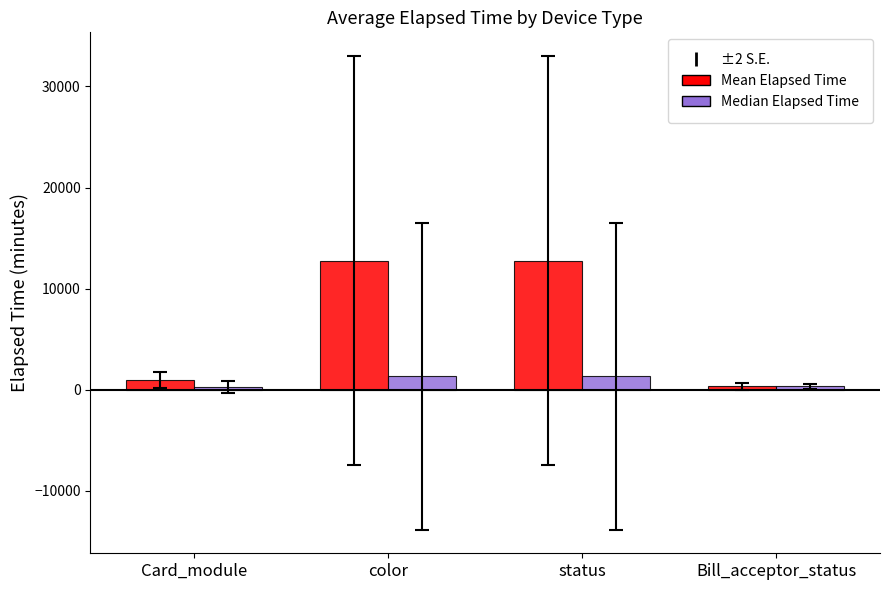

What position from the right is color?

3